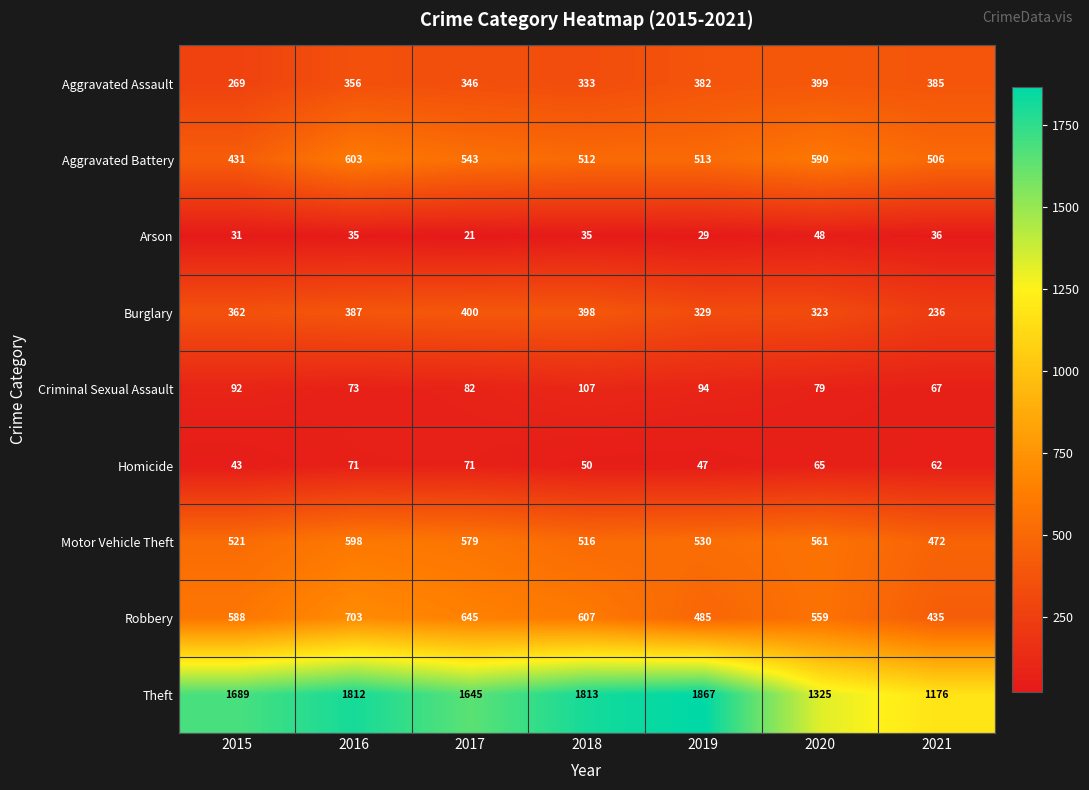

Which category has the lowest value across all series?

2017